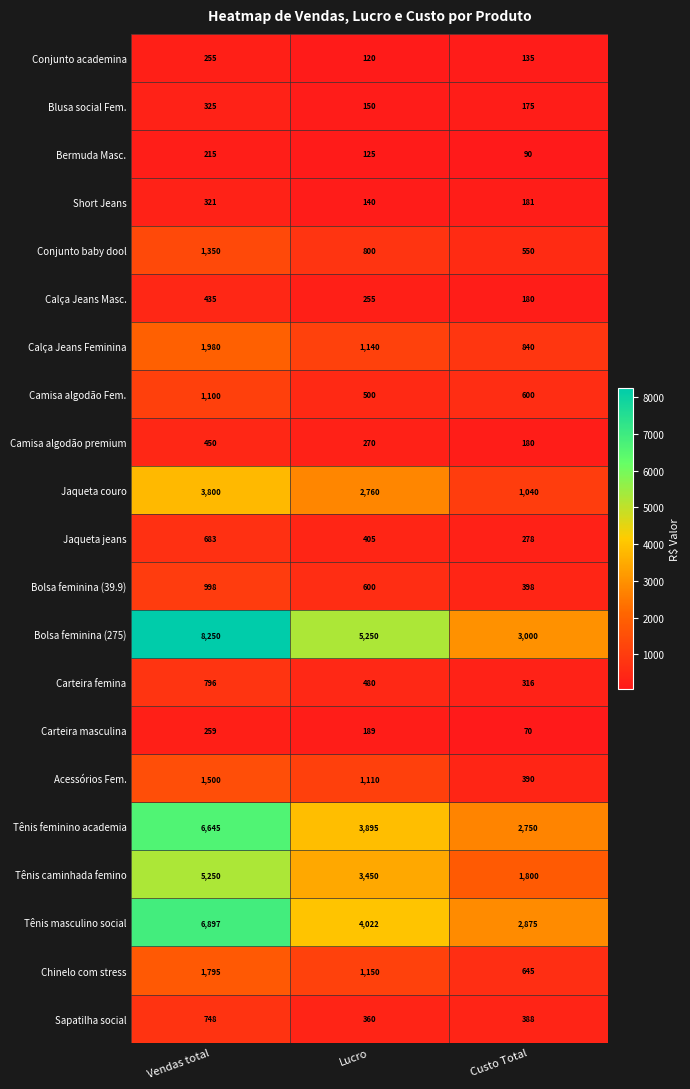

List the series in order of their peak value, lowest first.

Bermuda Masc., Conjunto academina, Carteira masculina, Short Jeans, Blusa social Fem., Calça Jeans Masc., Camisa algodão premium, Jaqueta jeans, Sapatilha social, Carteira femina, Bolsa feminina (39.9), Camisa algodão Fem., Conjunto baby dool, Acessórios Fem., Chinelo com stress, Calça Jeans Feminina, Jaqueta couro, Tênis caminhada femino, Tênis feminino academia, Tênis masculino social, Bolsa feminina (275)